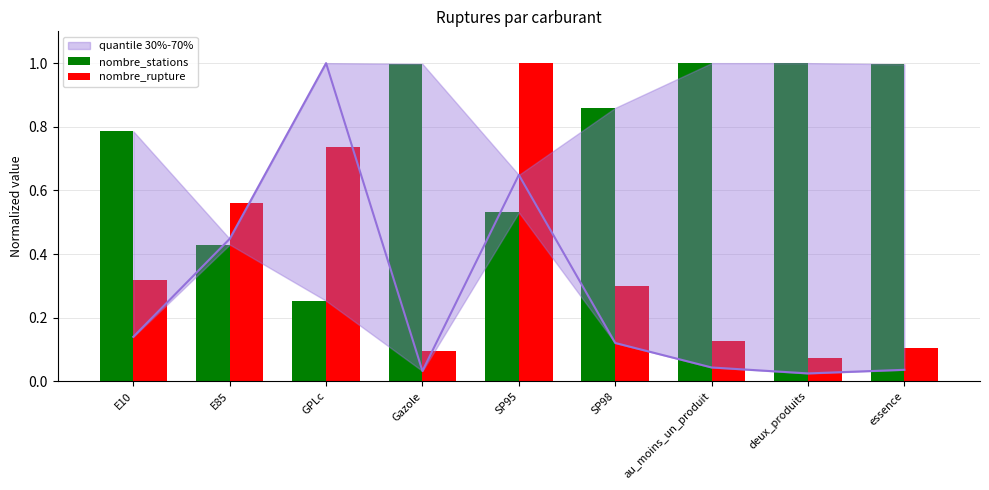

What is the spread (max minus min) of values at deux_produits?

0.9